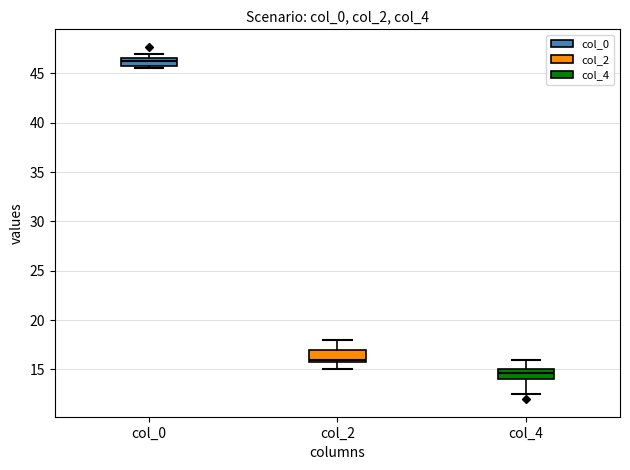

Reading left to right, read every box against the y-axis: the position of its median line, the range the box covers, and the ends of its whiskers. The values are not printed on the chart, so give them approximately, as read against the axis.

col_0: median 46.5 (just below the box's upper edge), box 46.0 to 46.5, whiskers 45.5 to 47.0
col_2: median 16.0 (just above the box's lower edge), box 16.0 to 17.0, whiskers 15.0 to 18.0
col_4: median 14.5, box 14.0 to 15.0, whiskers 12.5 to 16.0